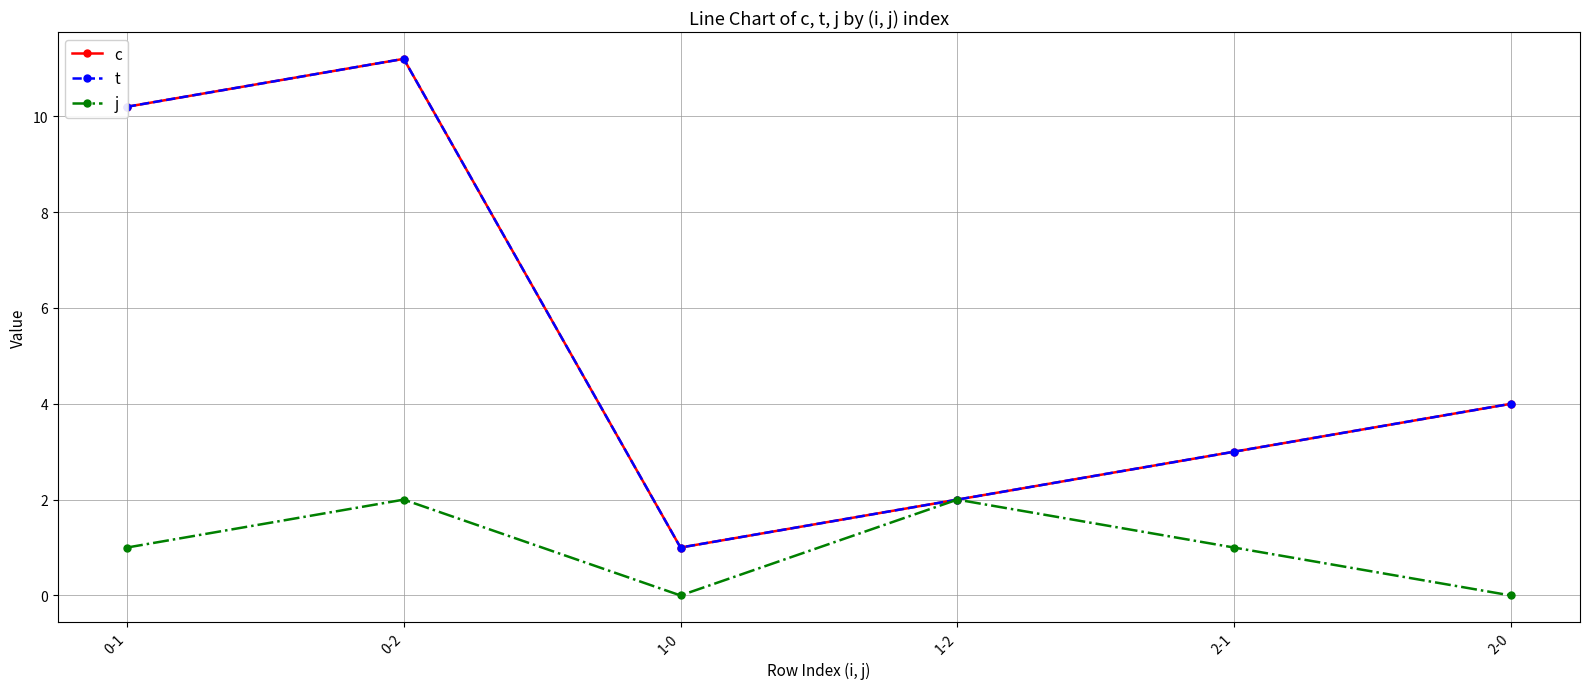

What is the value of the c point at the 2nd from the left?

11.2